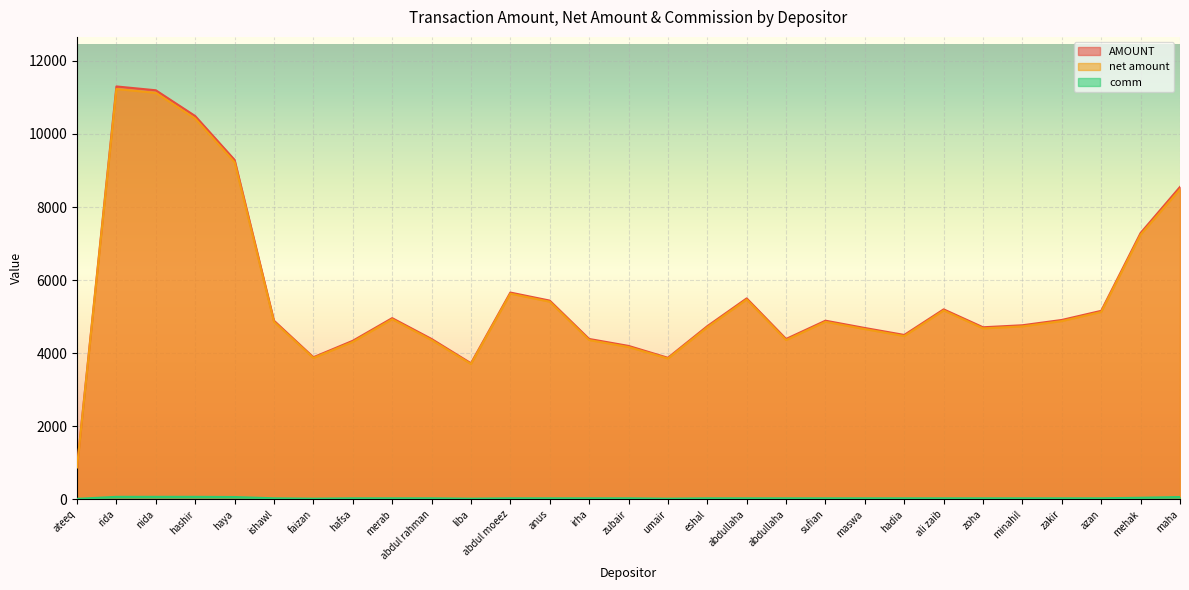

What are all the series names shown in the legend?

AMOUNT, net amount, comm